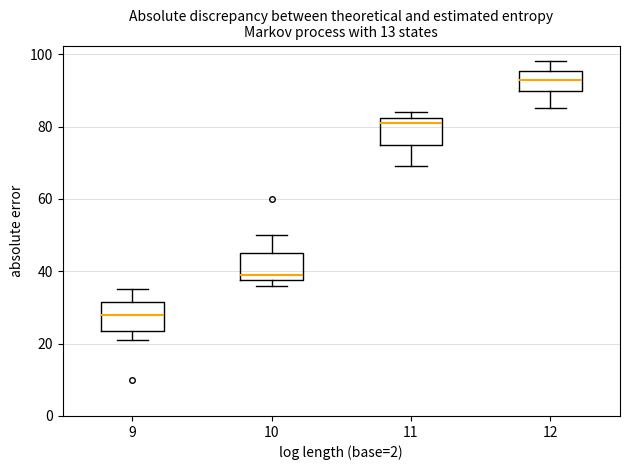

Reading left to right, transcribe this box plot: for each box, give where its median line is, the range the box spans, and where its two whiskers end, as read against the y-axis. The values are not printed on the chart, so give them approximately, as read against the axis.

9: median 28, box 24 to 32, whiskers 22 to 36
10: median 40, box 38 to 46, whiskers 36 to 50
11: median 82 (just below the box's upper edge), box 76 to 82, whiskers 70 to 84
12: median 94, box 90 to 96, whiskers 86 to 98